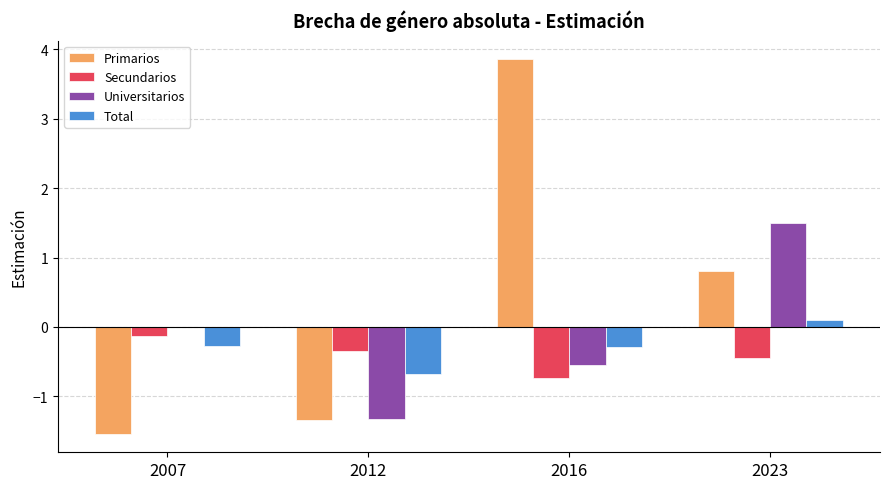

How many Universitarios values are between 0 and 1?

1